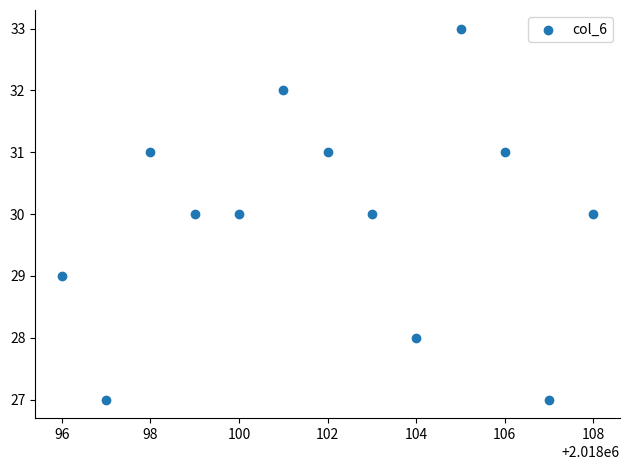

What is the range of Y values (max minus min)?

6